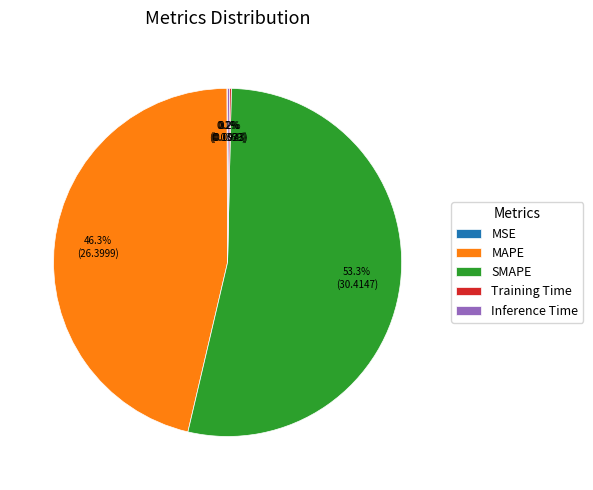

What portion of the pie excludes MAPE?

53.7%